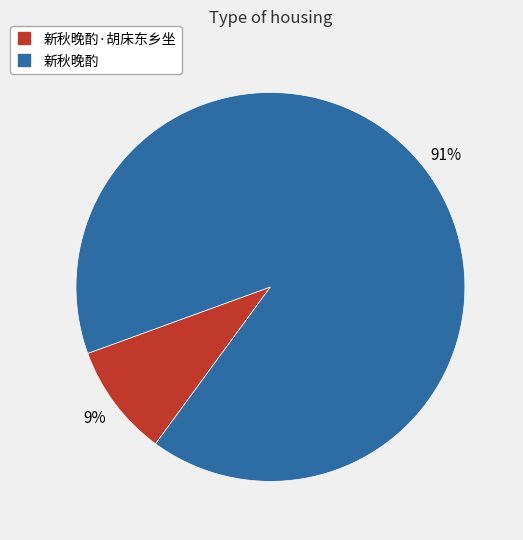

How many segments does this pie chart have?

2